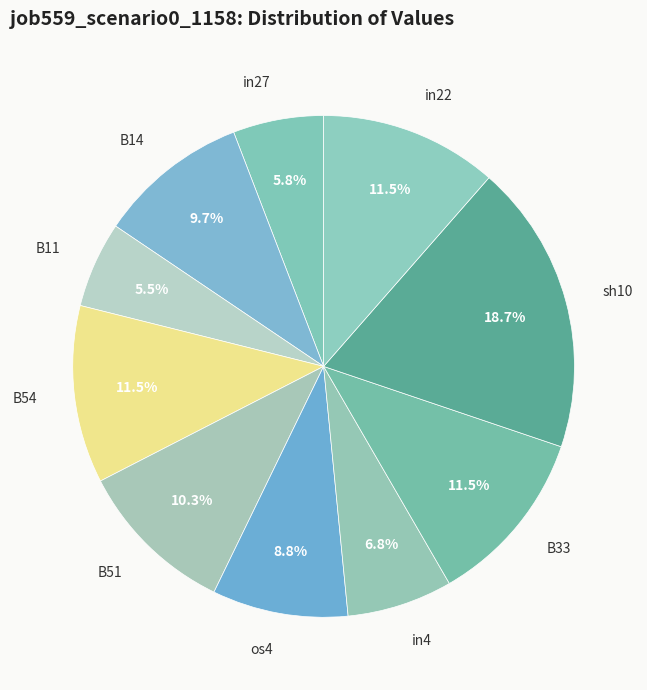

How many slices are in this pie chart?

10